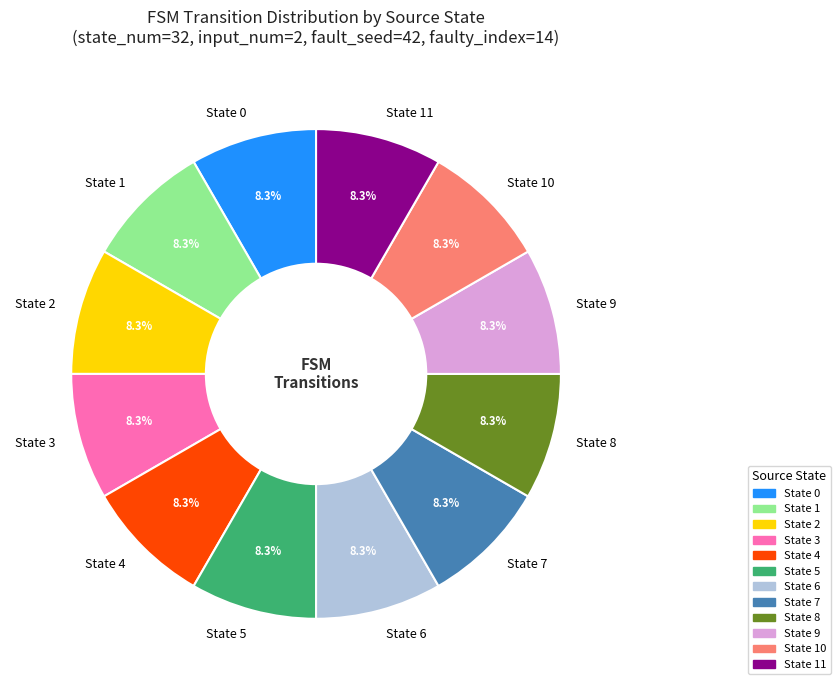

What is the ratio of the value at State 8 to the value at State 1?

1.0